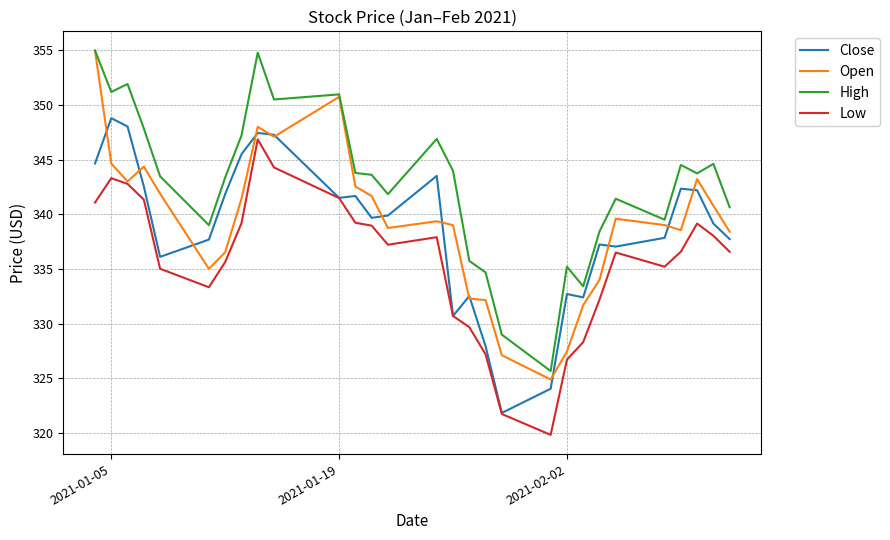

True or false: Close and High cross at least once.

False